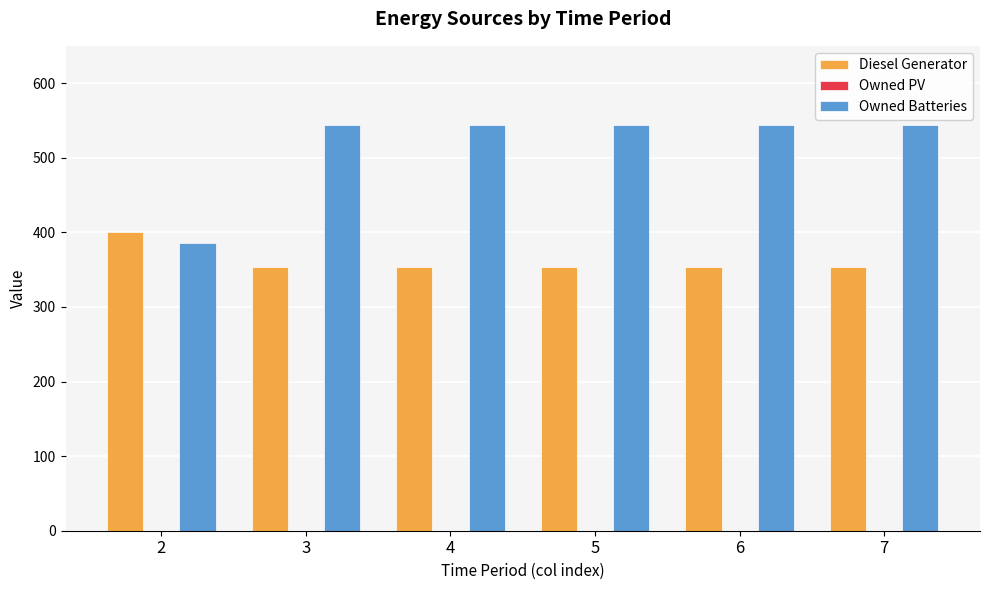

What is the sum of all Diesel Generator values?

2170